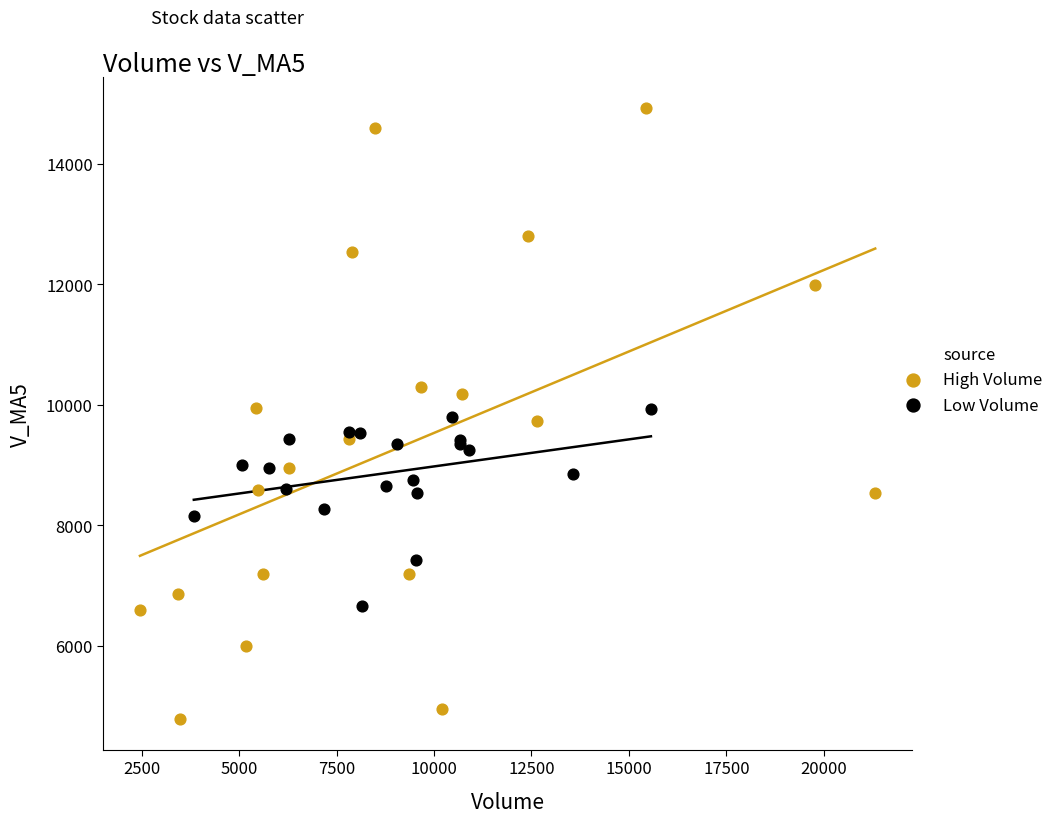

Which series reaches the minimum Y coordinate?

High Volume